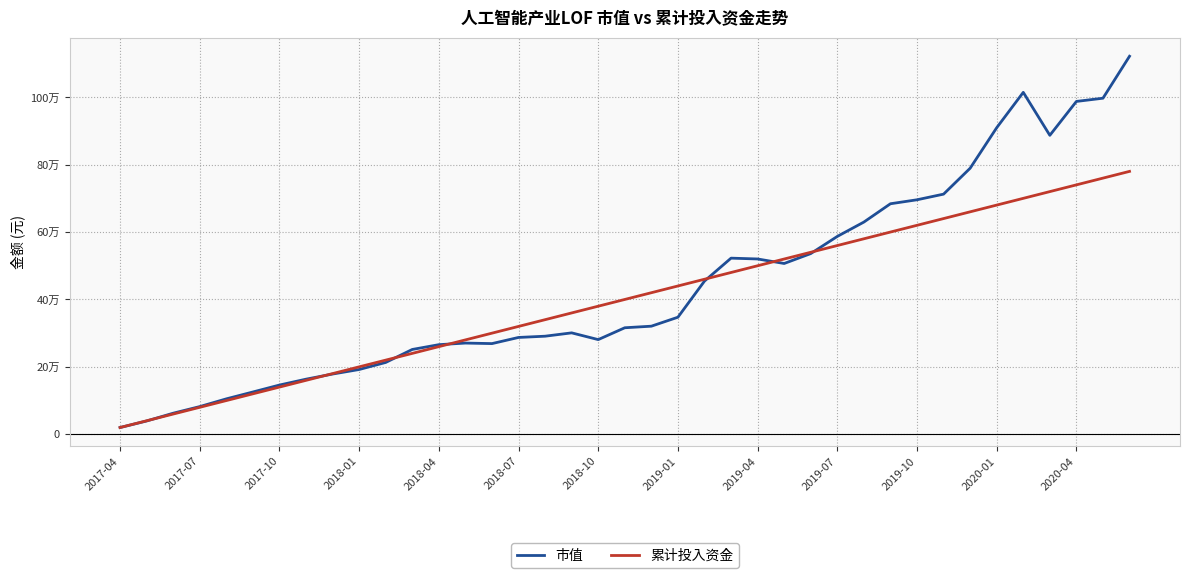

Is this an area chart (filled region under the line)?

No